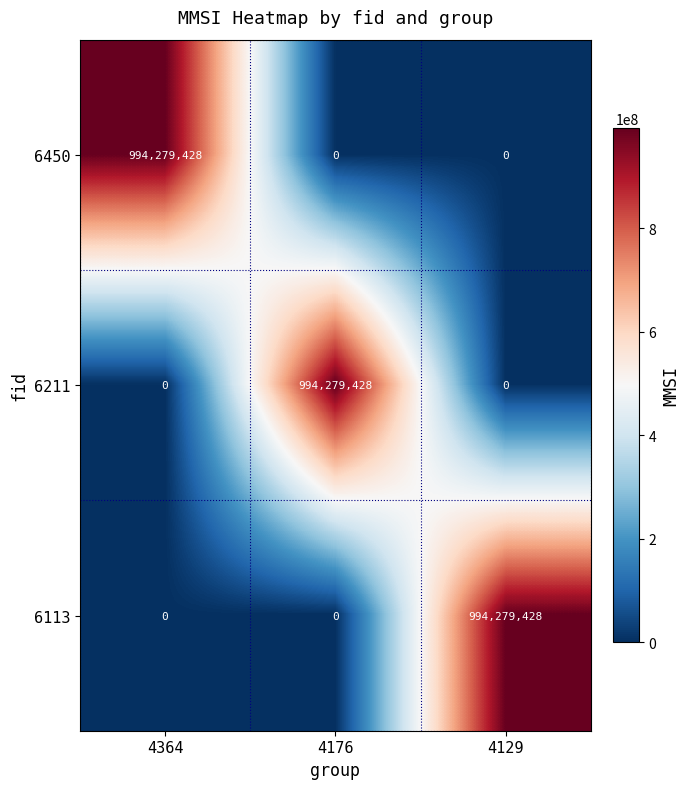

Reading left to right, what are all the values shown in this chart?

6450: 994279428	0	0
6211: 0	994279428	0
6113: 0	0	994279428